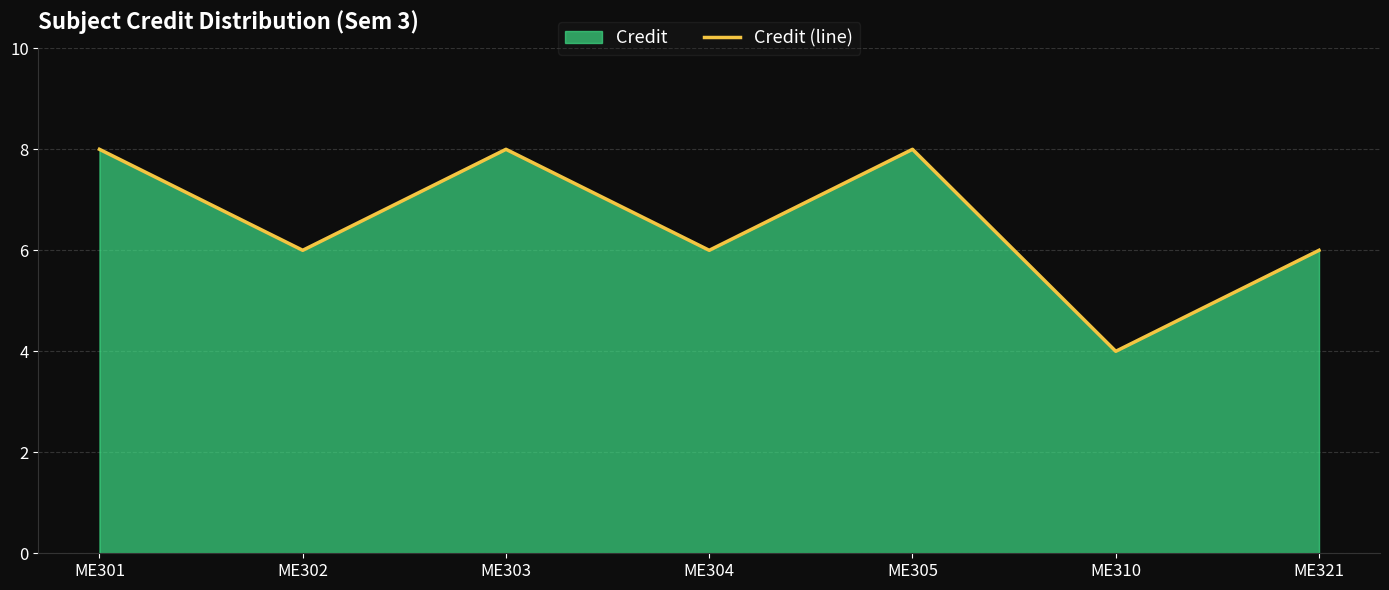

True or false: the data has more than 2 interior local peaks.

False